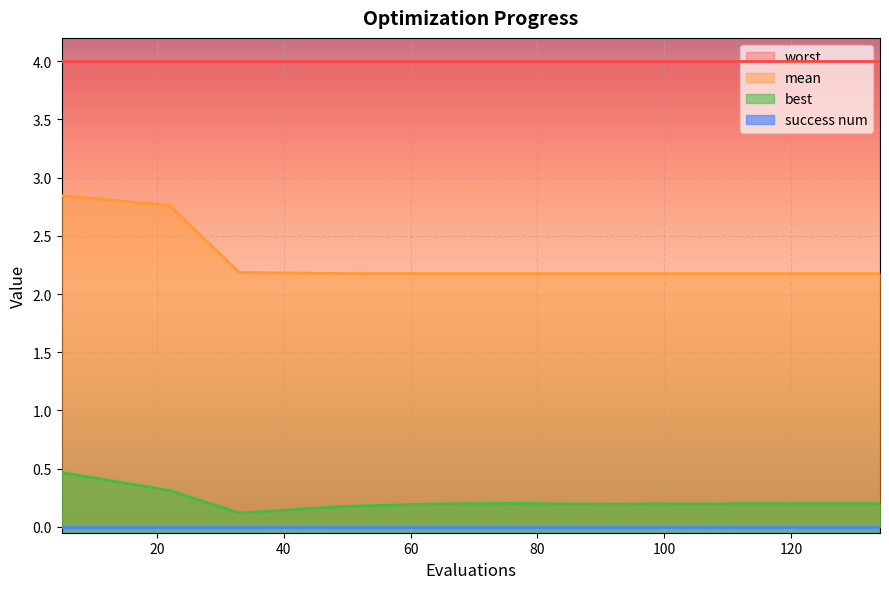

Count the best values in the range 0 to 1.

17